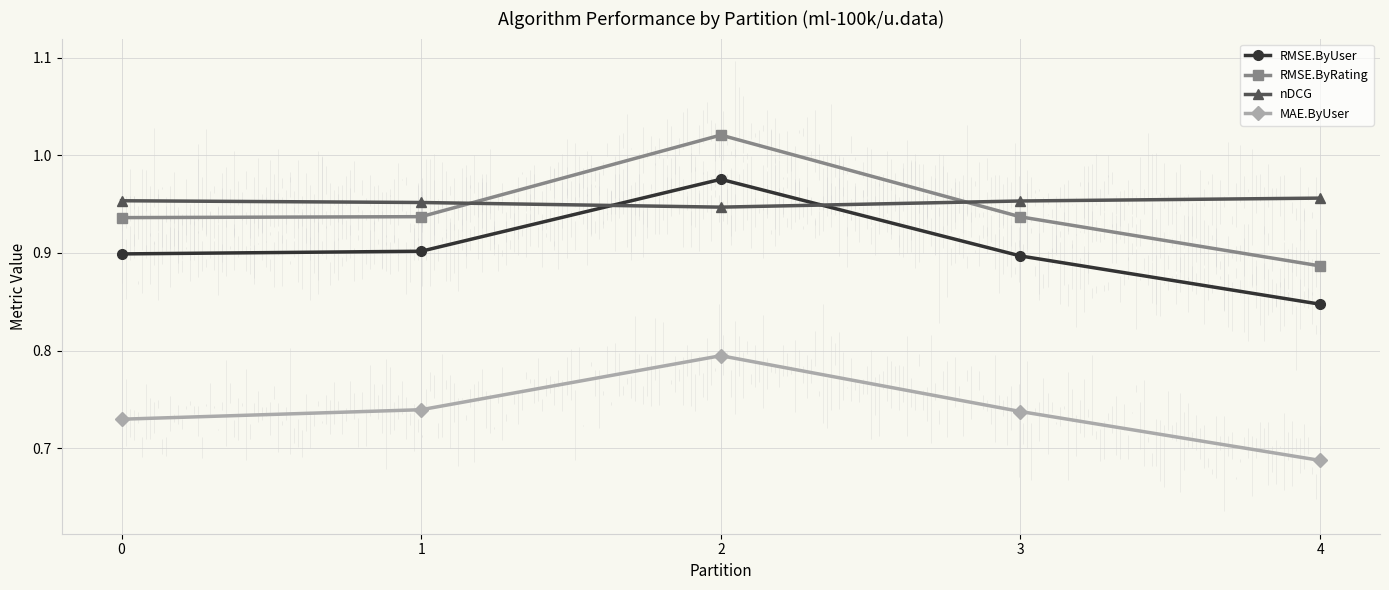

Which series changed the most between 2 and 3?

RMSE.ByRating